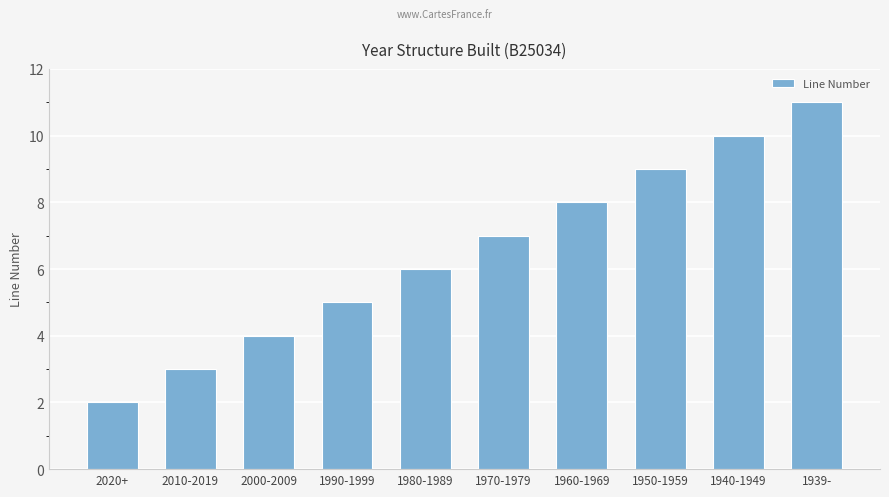

Which has a higher value, 1960-1969 or 2000-2009?

1960-1969